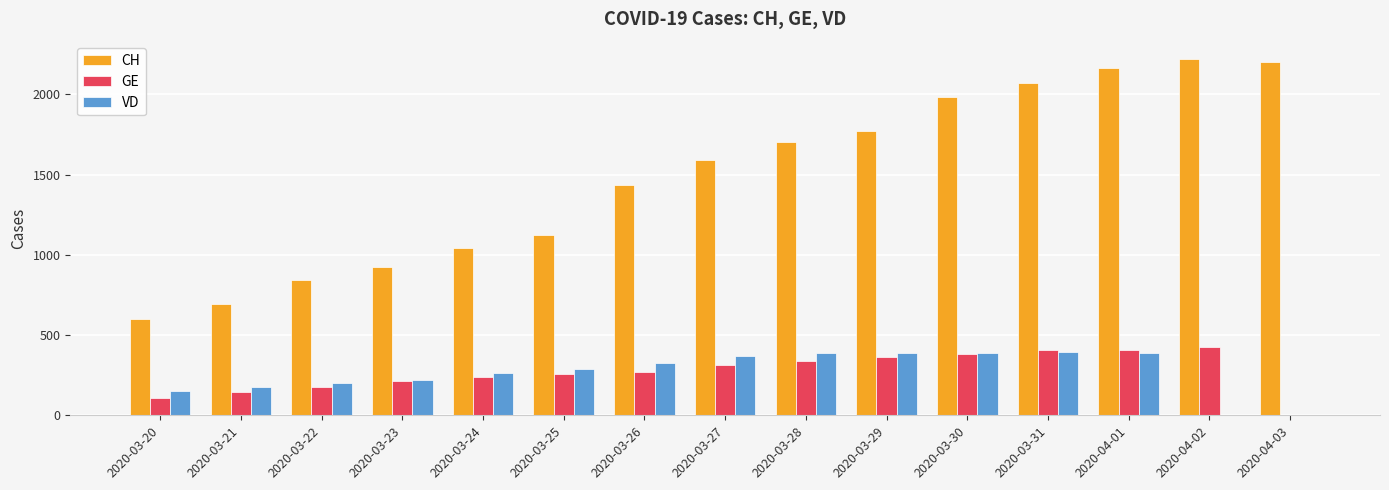

Which series has the largest total across all categories?

CH